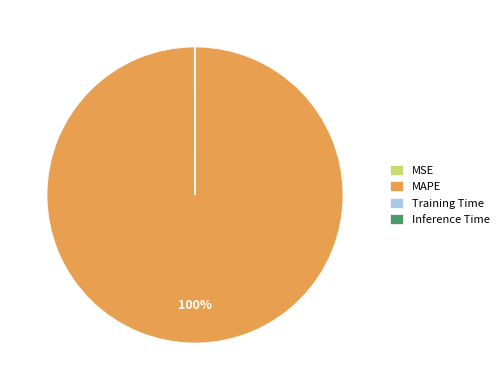

To the nearest percent, what is the average slice percentage?

25%